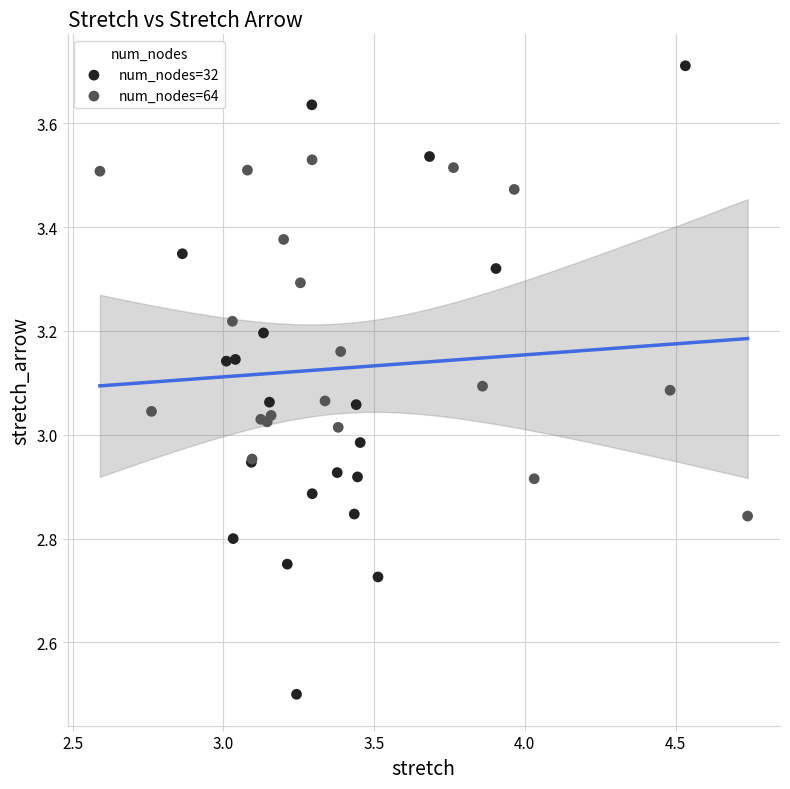

What are all the series names shown in the legend?

num_nodes=32, num_nodes=64